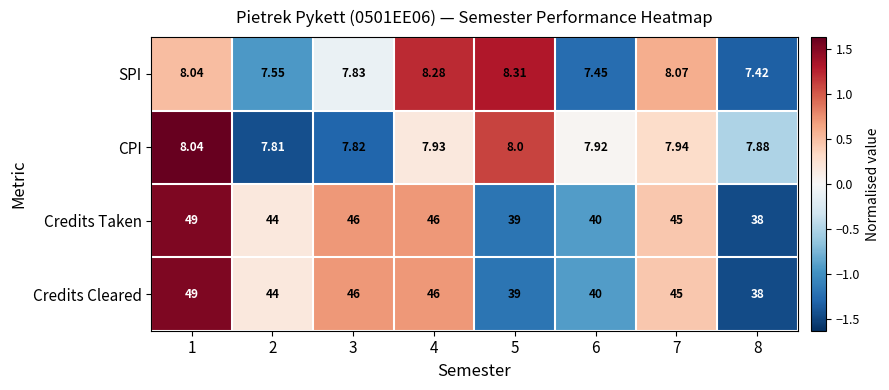

How many data points in SPI are less than 8?

4